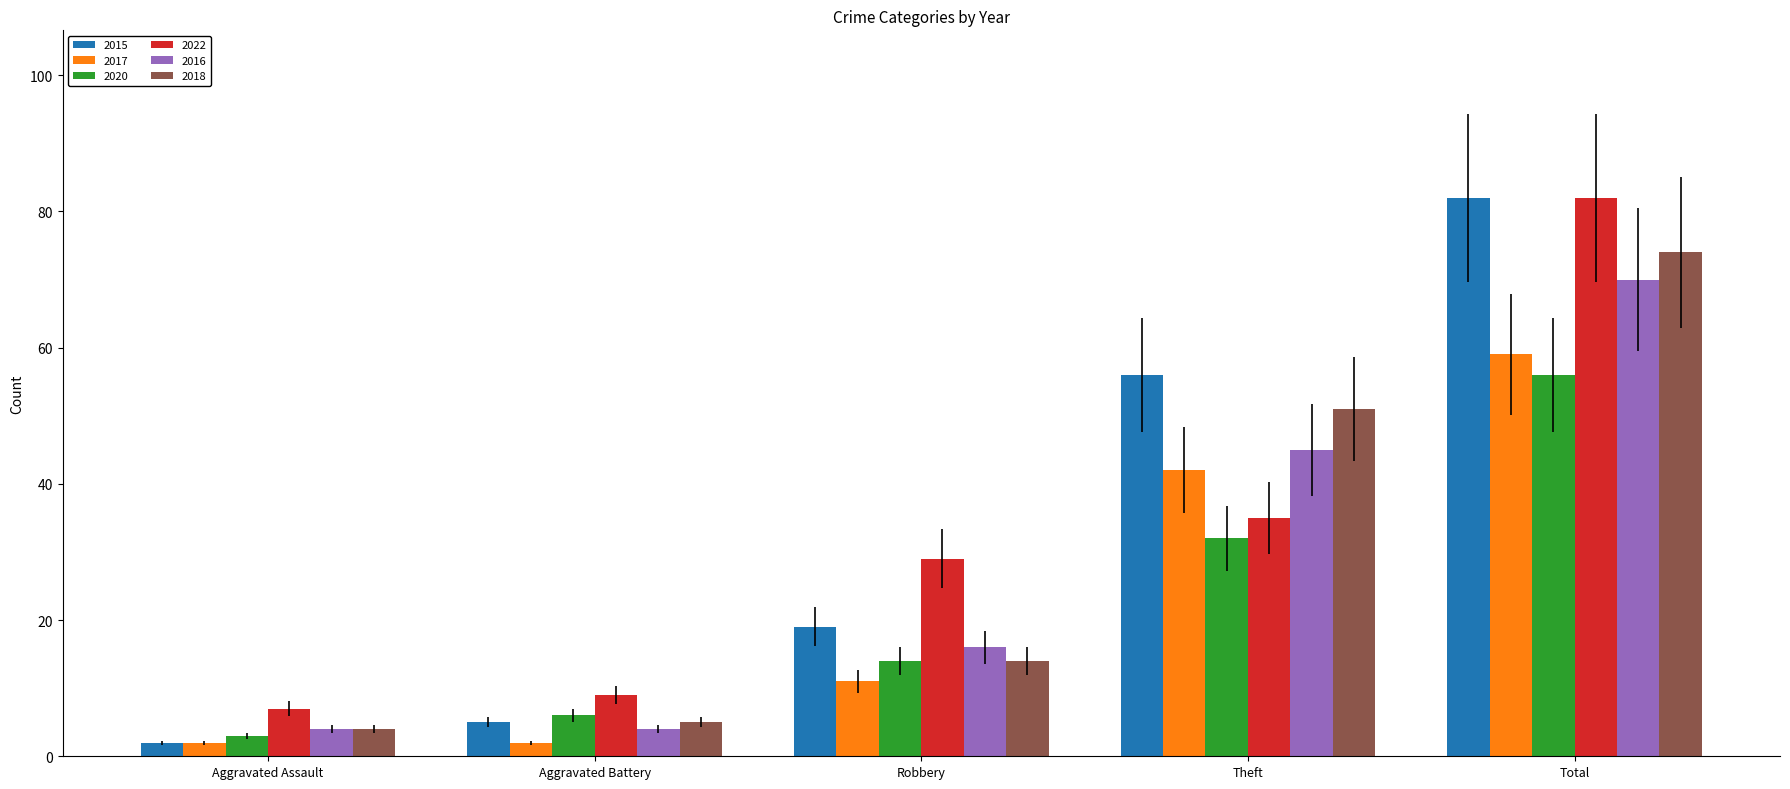

What is the sum of the 2016 values at Aggravated Assault and Total?

74